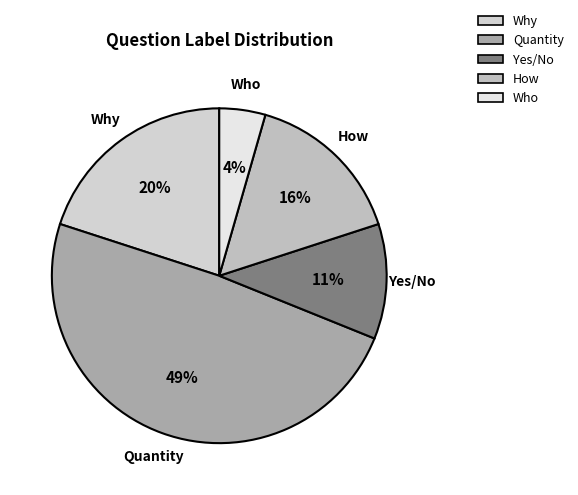

What is the smallest slice in the pie chart?

Who